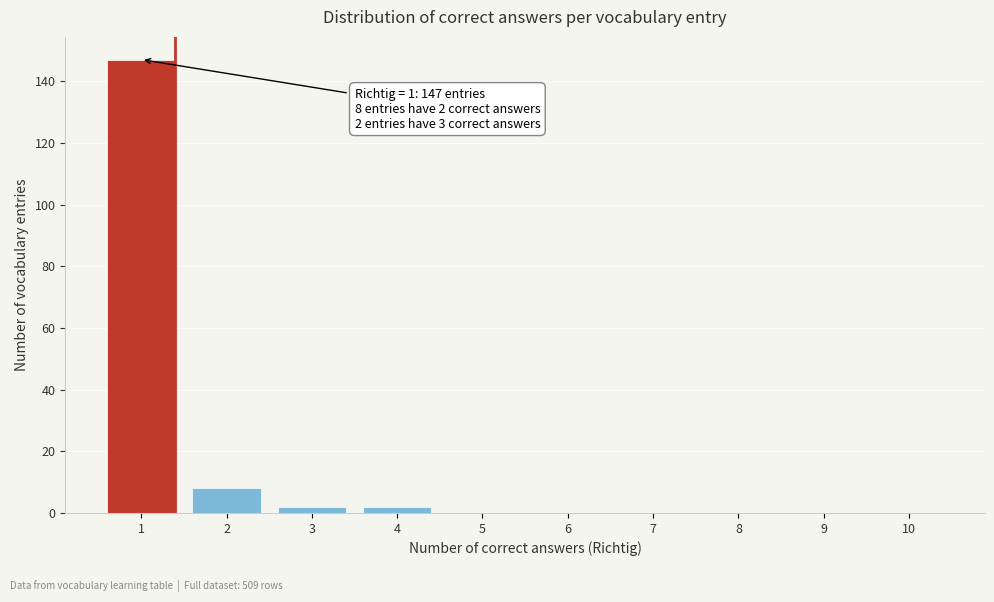

Reading right to left, extract all data points from this chart.

10=0	9=0	8=0	7=0	6=0	5=0	4=2	3=2	2=8	1=147